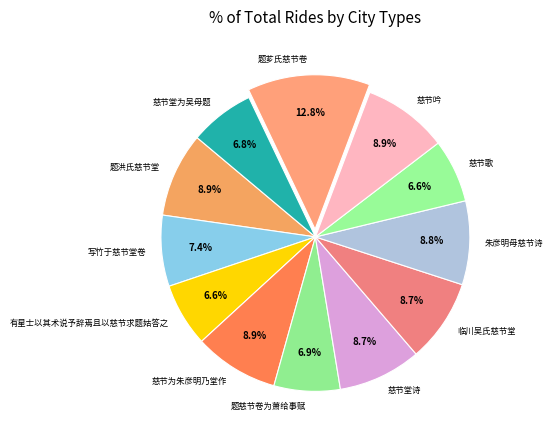

True or false: 有星士以其术说予辞焉且以慈节求题姑答之 accounts for 7% of the total.

True